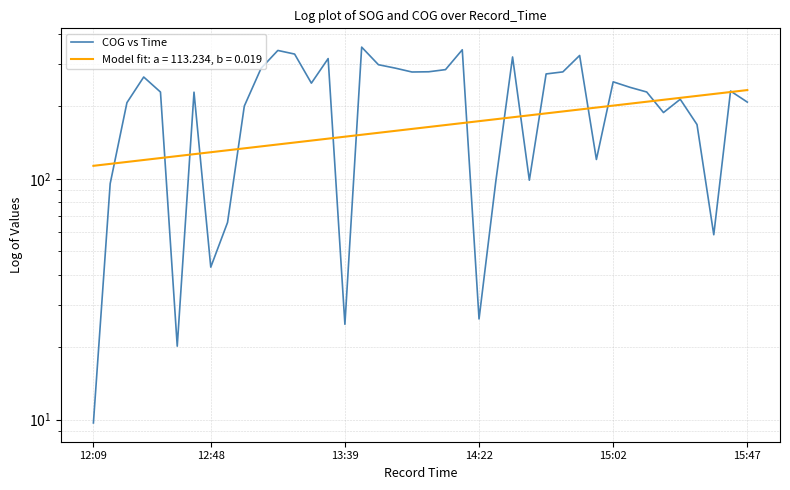

The chart shows a value of 229.3 at 33. True or false?

True